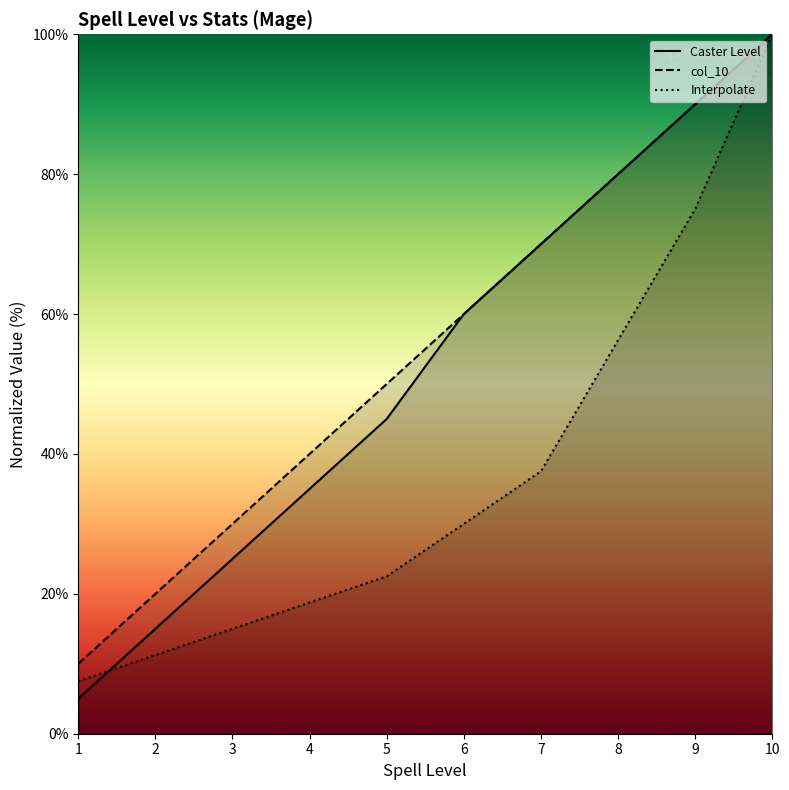

True or false: Caster Level and col_10 intersect in this chart.

False